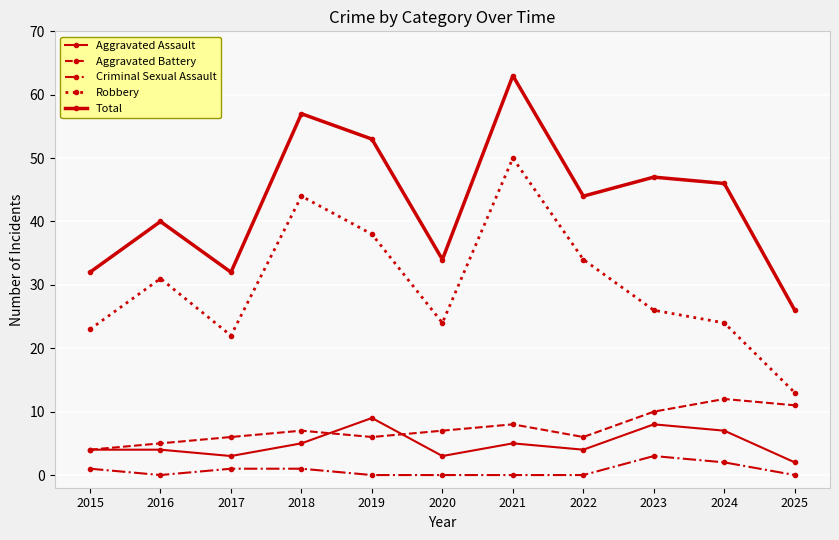

What is the sum of all Total values?

474